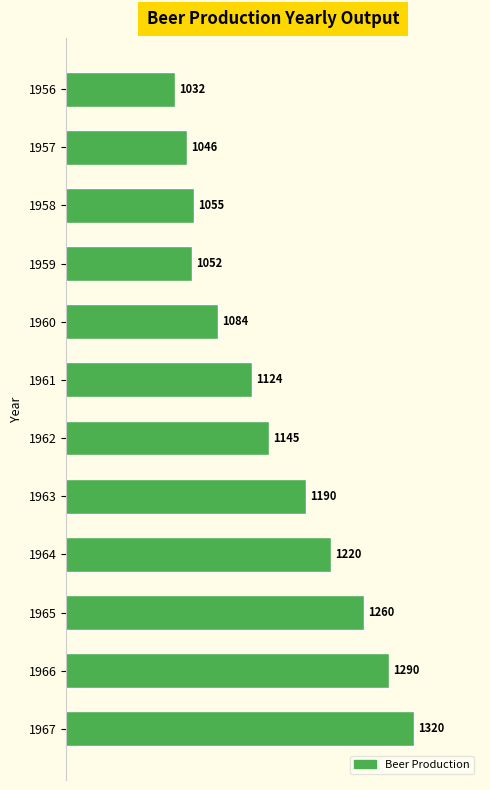

Approximately how many times larger is the value at 1965 compared to 1959?

1.2